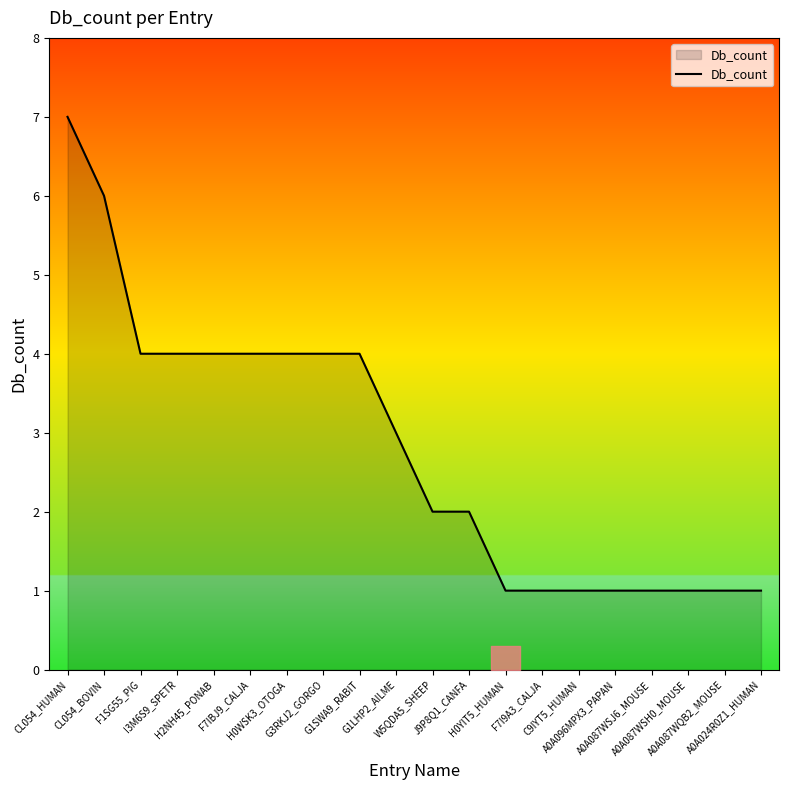

What is the difference between the second highest and minimum values?

5